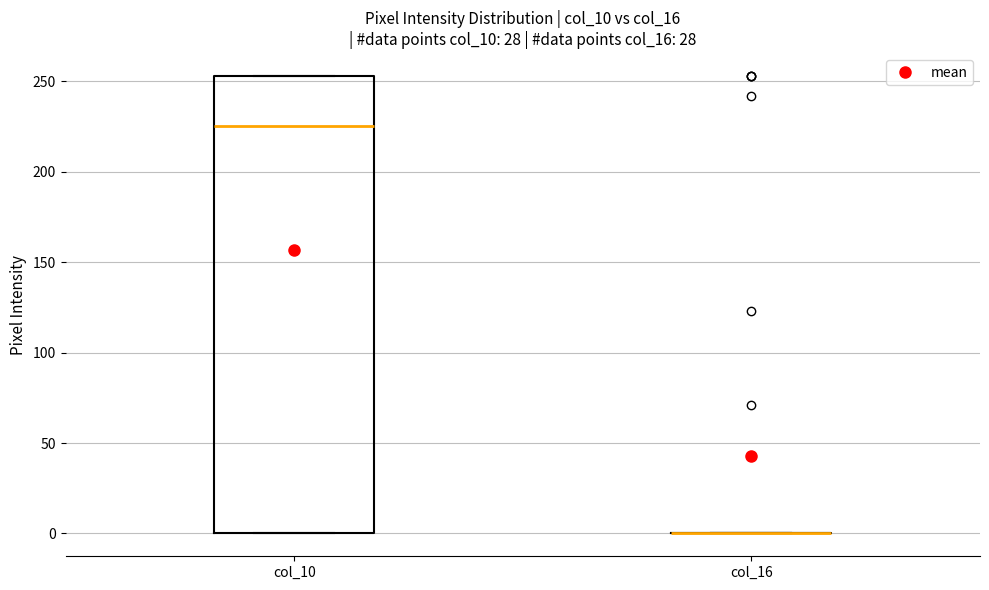

Where is the upper edge of the box for col_10 on the y-axis? The values are not printed on the chart, so give them approximately, as read against the axis.

255